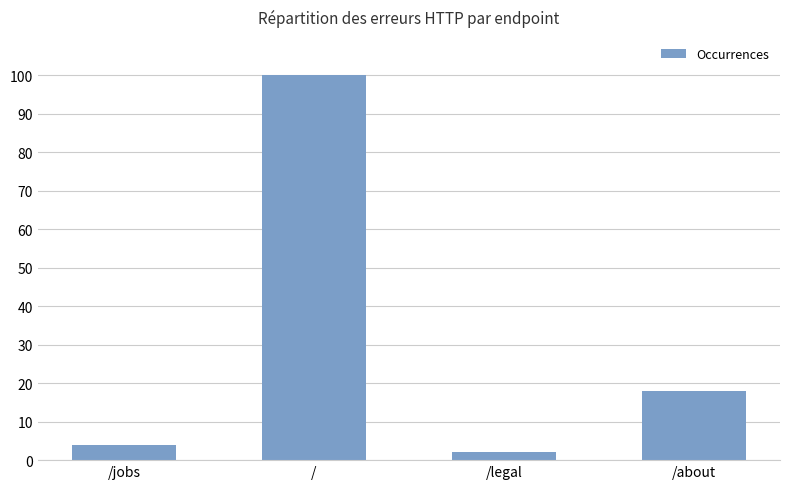

What is the difference between the maximum and second lowest values?

96